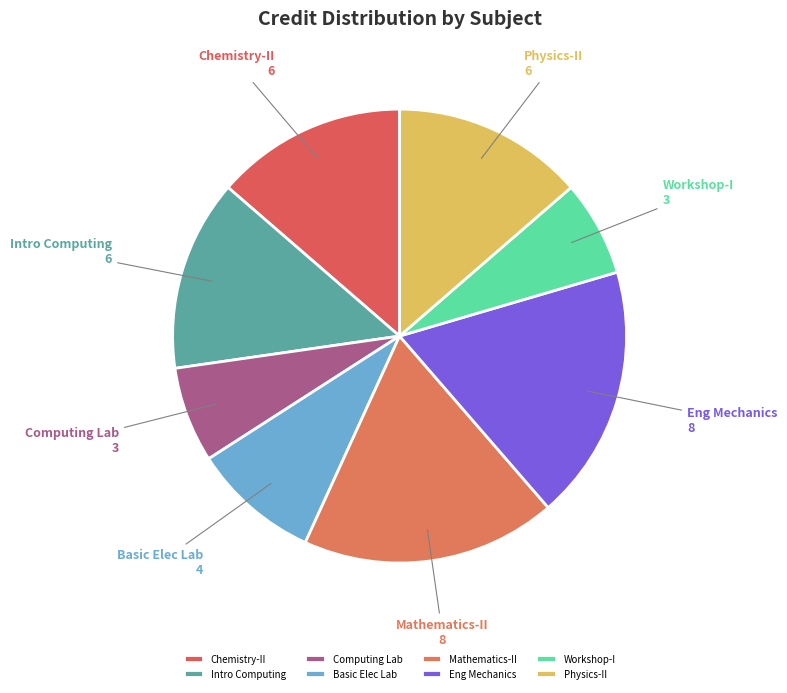

How many segments does this pie chart have?

8